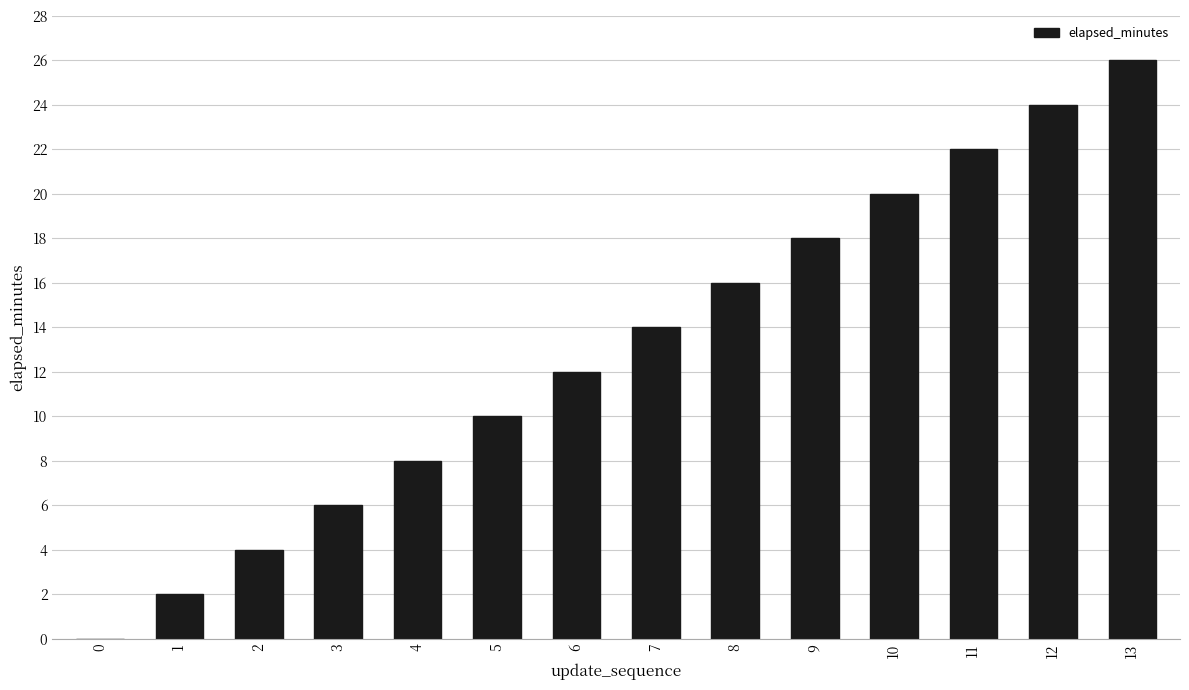

Which label corresponds to the largest value in the chart?

13